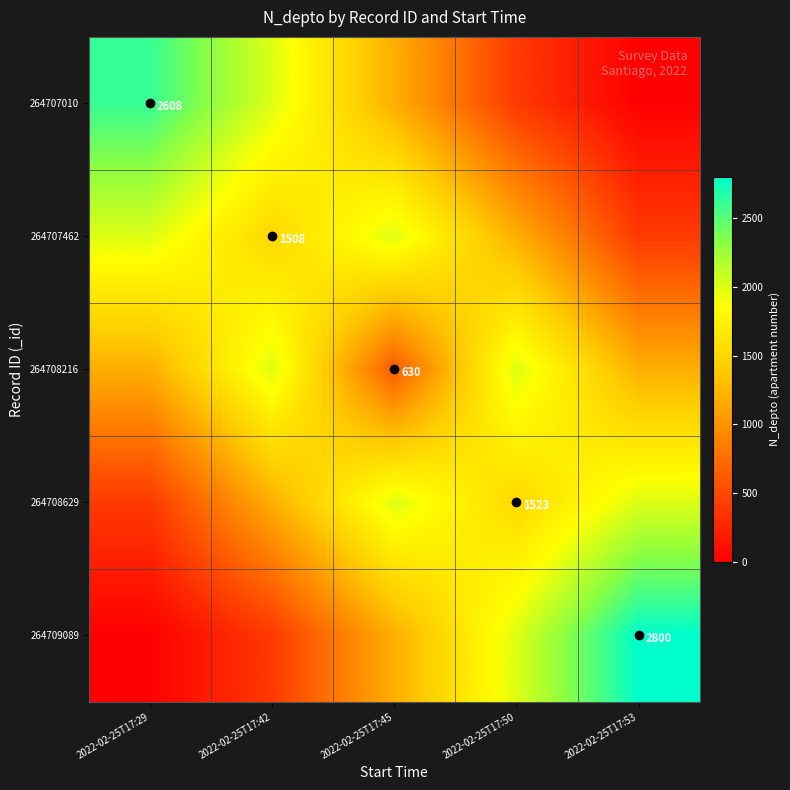

Is it true that 264708629 equals 1523 at 2022-02-25T17:50?

True